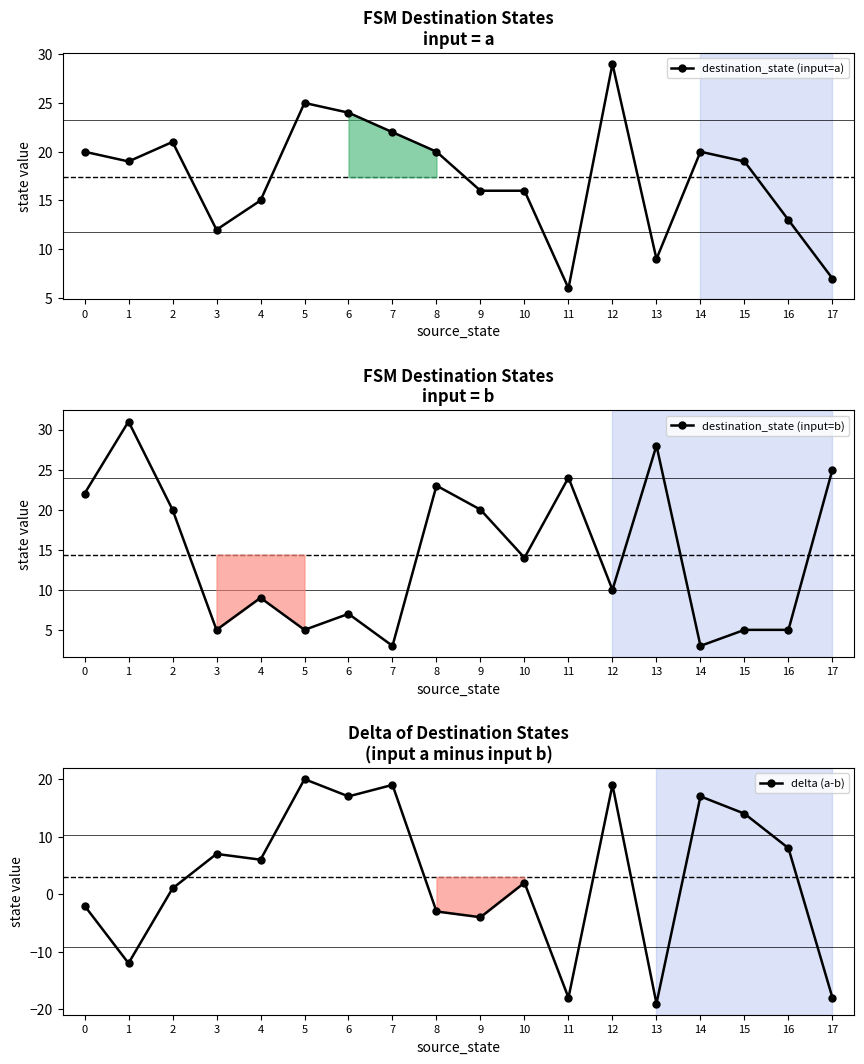

Between which two adjacent categories do destination_state (input=b) and delta (a-b) first intersect?

2 and 3